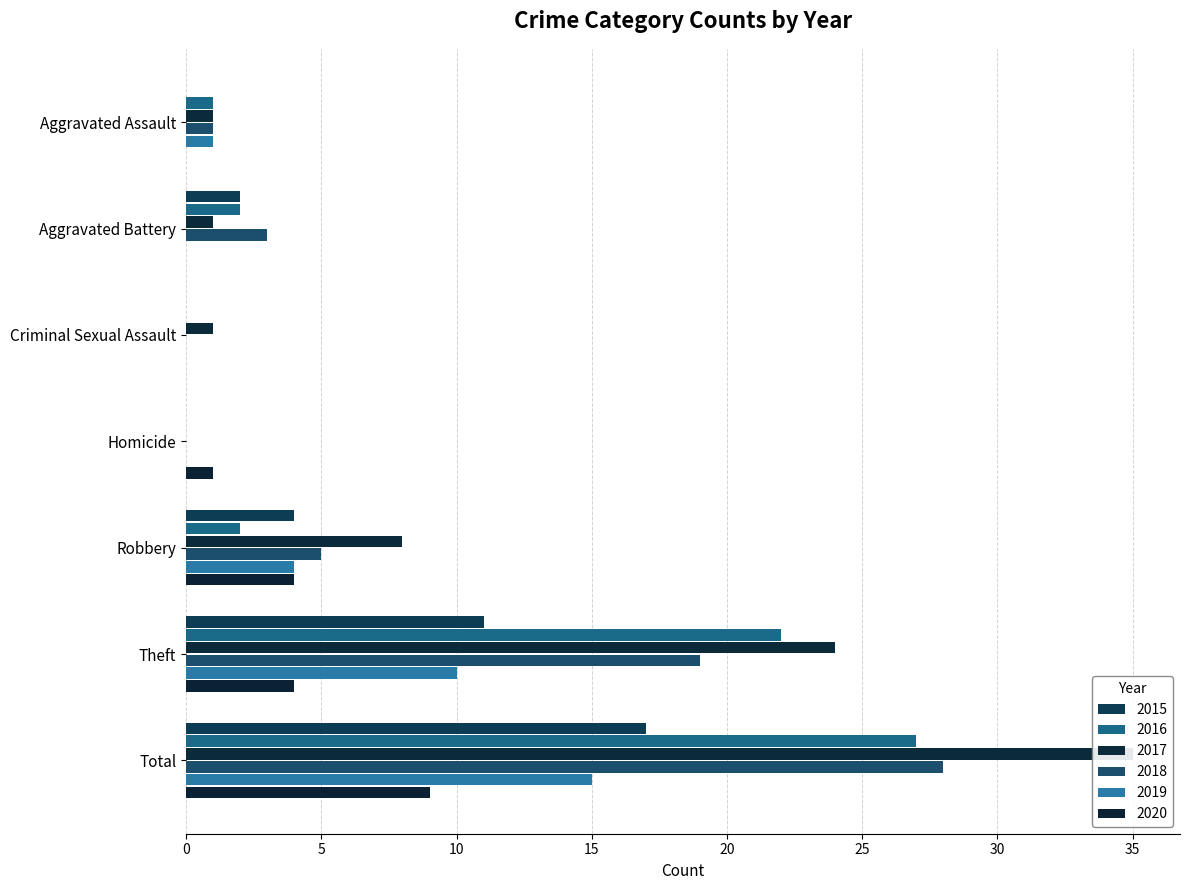

What is the average value of the 2020 series?

3